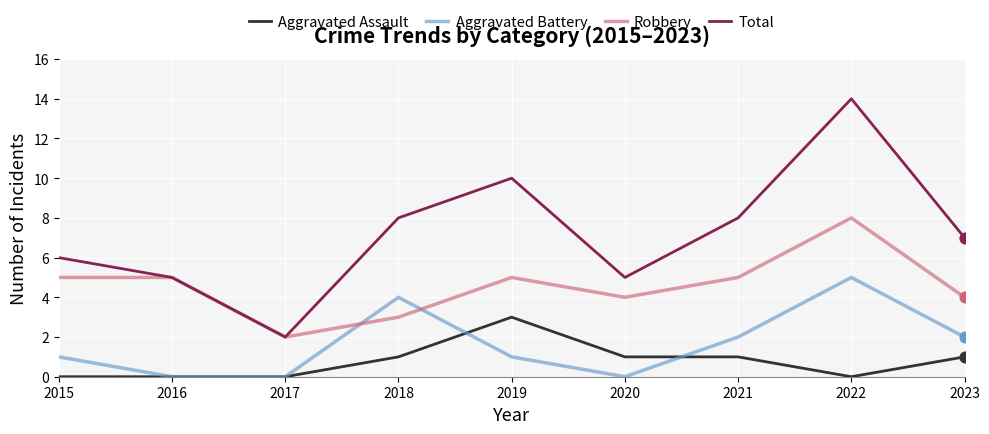

Between 2017 and 2021, which series saw the biggest shift?

Total